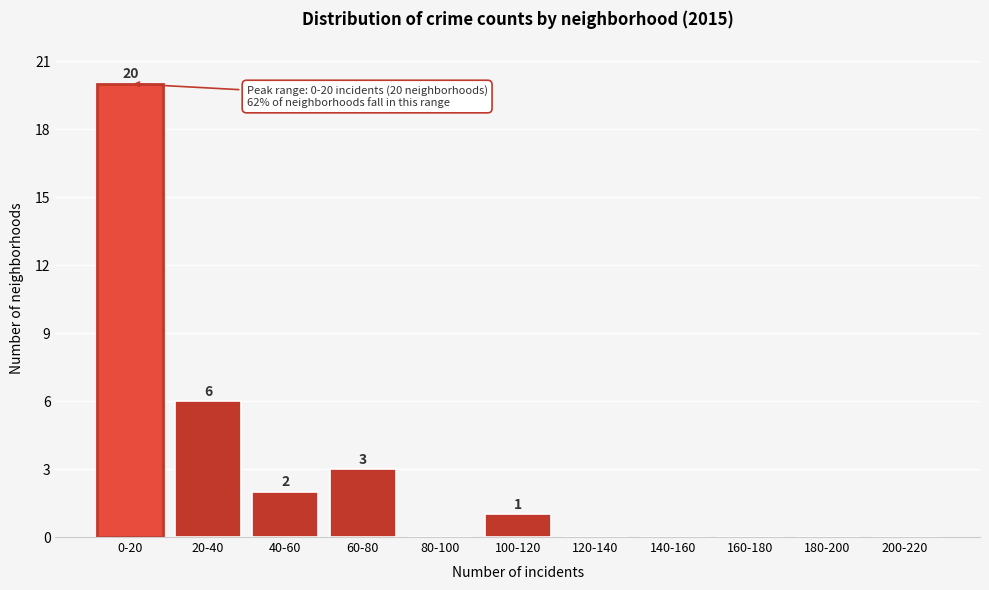

Reading left to right, transcribe all the data shown in this chart.

0-20=20	20-40=6	40-60=2	60-80=3	80-100=0	100-120=1	120-140=0	140-160=0	160-180=0	180-200=0	200-220=0